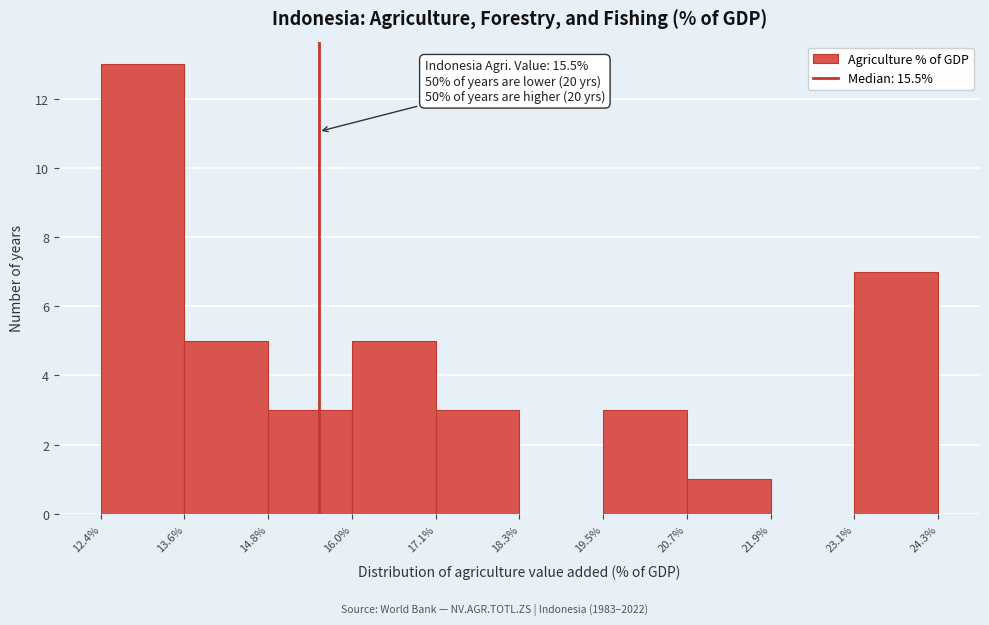

Which range on the x-axis has the tallest bar?

12.4% to 13.6%